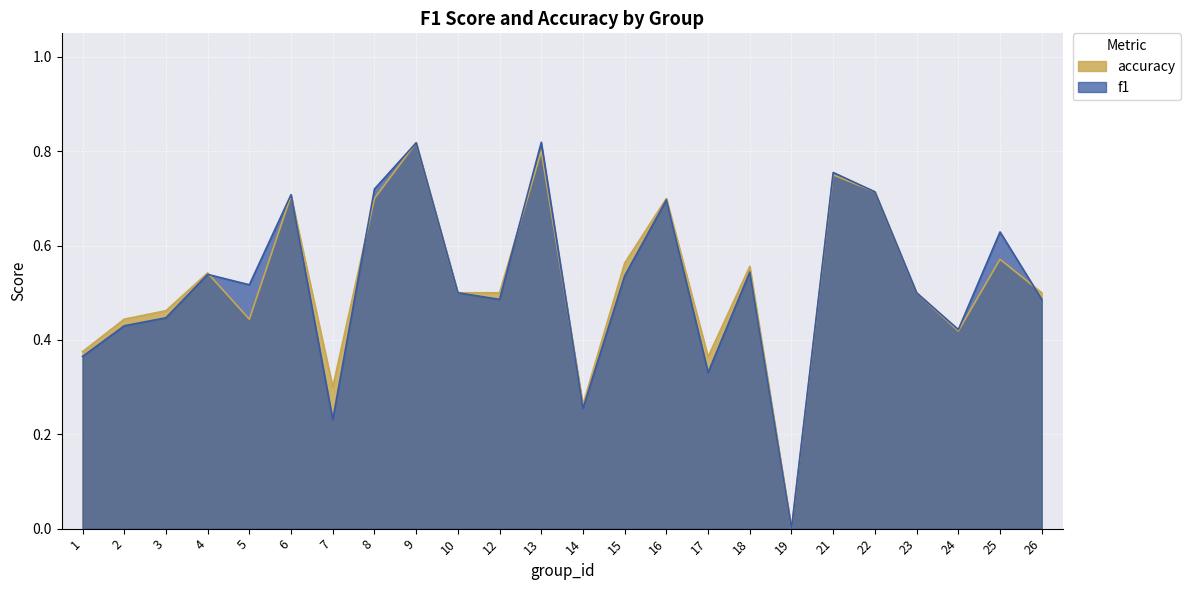

How many lines are shown in the chart?

2